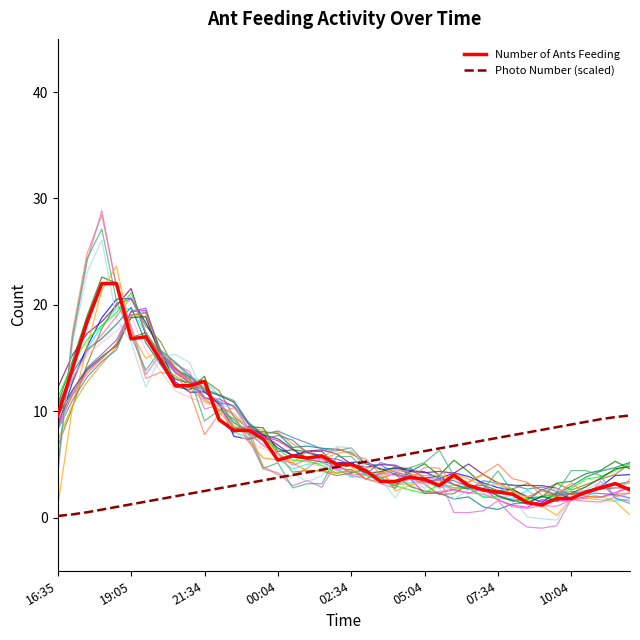

Reading left to right, extract all data points from this chart.

Number of Ants Feeding: 9.6	14.0	18.4	22.0	22.0	16.8	17.0	14.8	12.4	12.4	12.8	9.2	8.2	8.2	7.4	5.4	5.8	5.6	5.8	5.0	5.0	4.4	3.4	3.4	3.8	3.6	3.0	4.0	3.0	2.6	2.4	2.2	1.4	1.2	1.8	1.8	2.4	2.8	3.2	2.6
Photo Number (scaled): 0.2	0.3	0.5	0.8	1.0	1.3	1.5	1.8	2.0	2.2	2.5	2.8	3.0	3.3	3.5	3.8	4.0	4.2	4.5	4.8	5.0	5.2	5.5	5.8	6.0	6.2	6.5	6.8	7.0	7.2	7.5	7.8	8.0	8.2	8.5	8.8	9.0	9.2	9.5	9.6